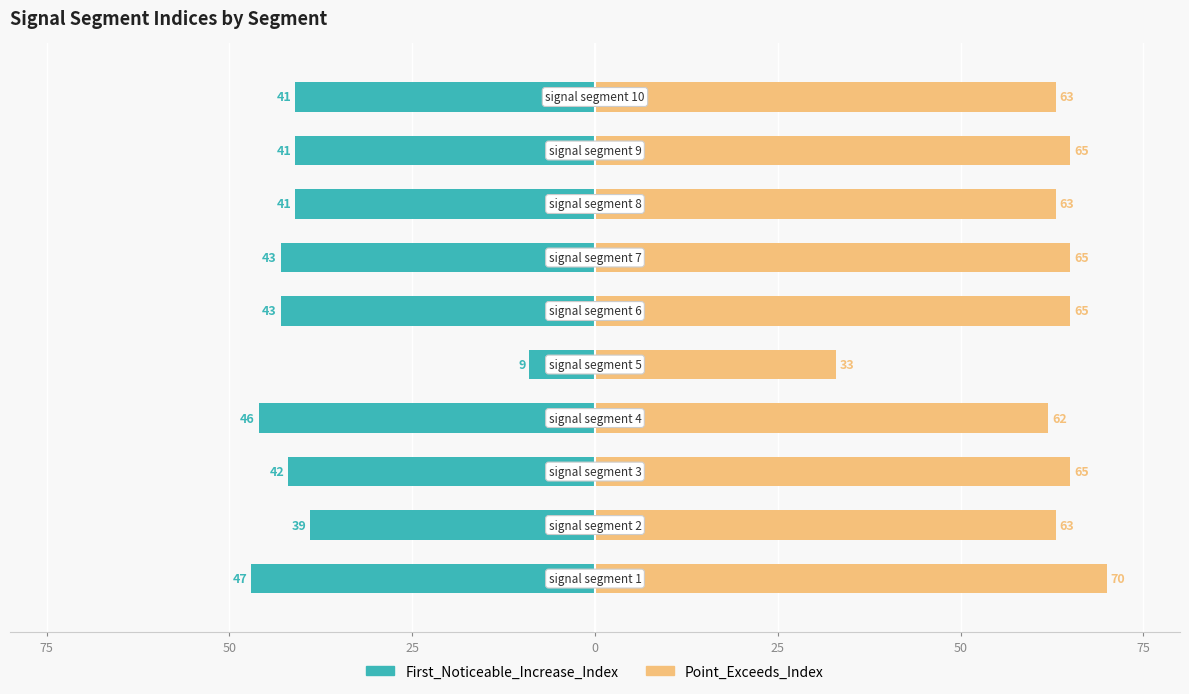

Is the value of First_Noticeable_Increase_Index at 7 greater than the value of Point_Exceeds_Index at 50?

No